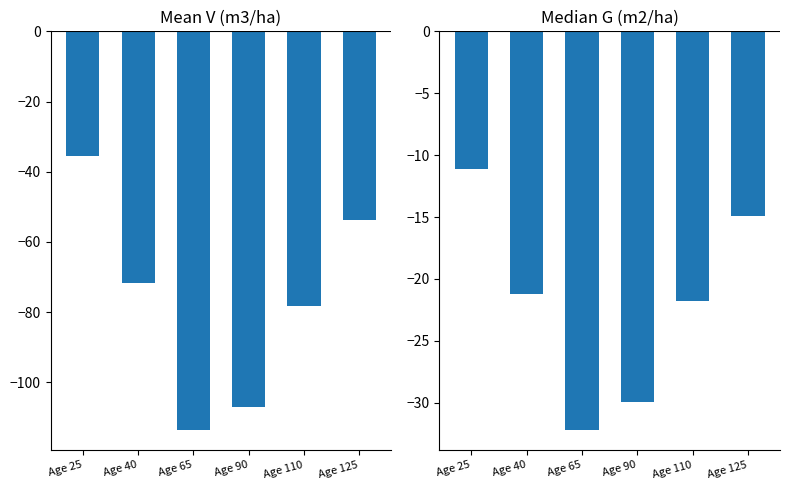

Between Age 110 and Age 25, which is larger?

Age 25